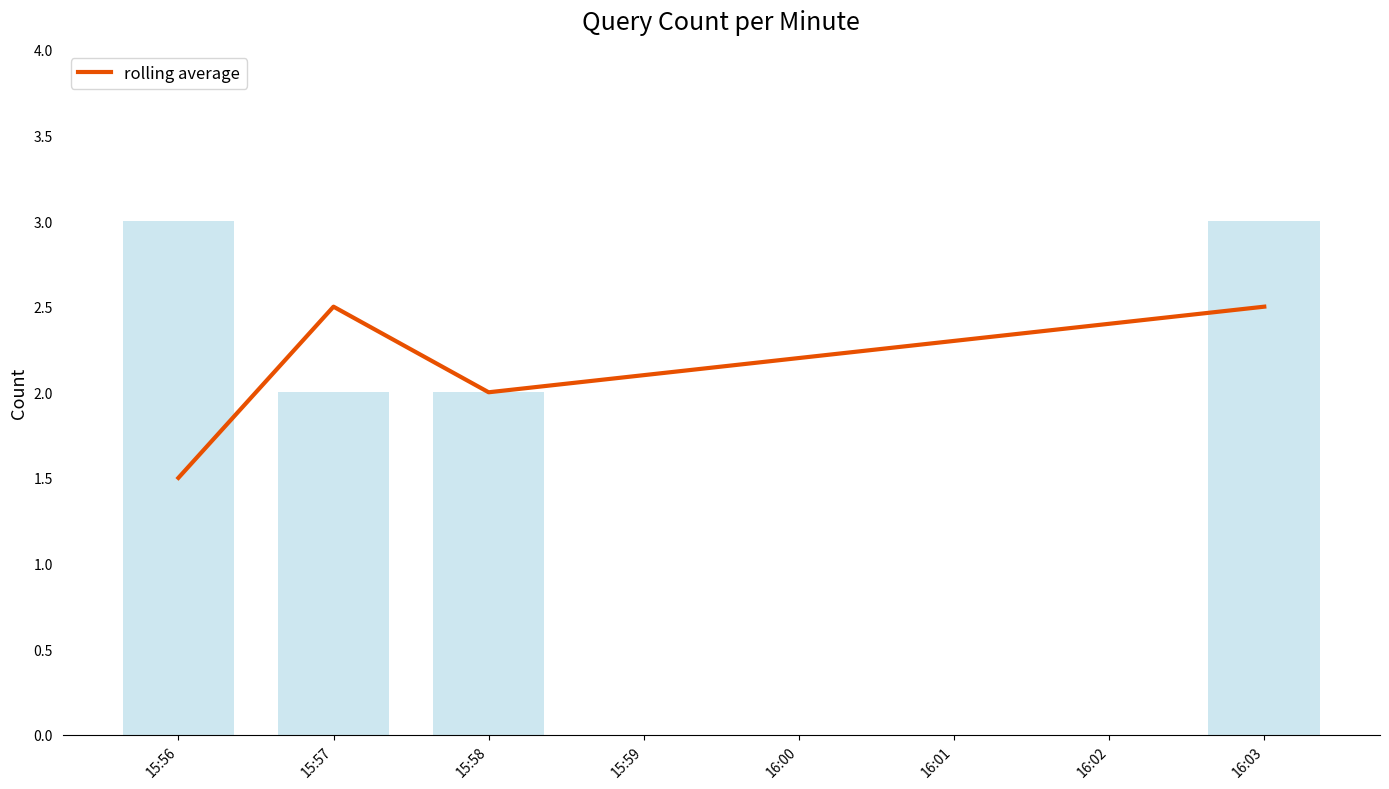

Reading left to right, what are all the values shown in this chart?

1.5	2.5	2.0	2.5